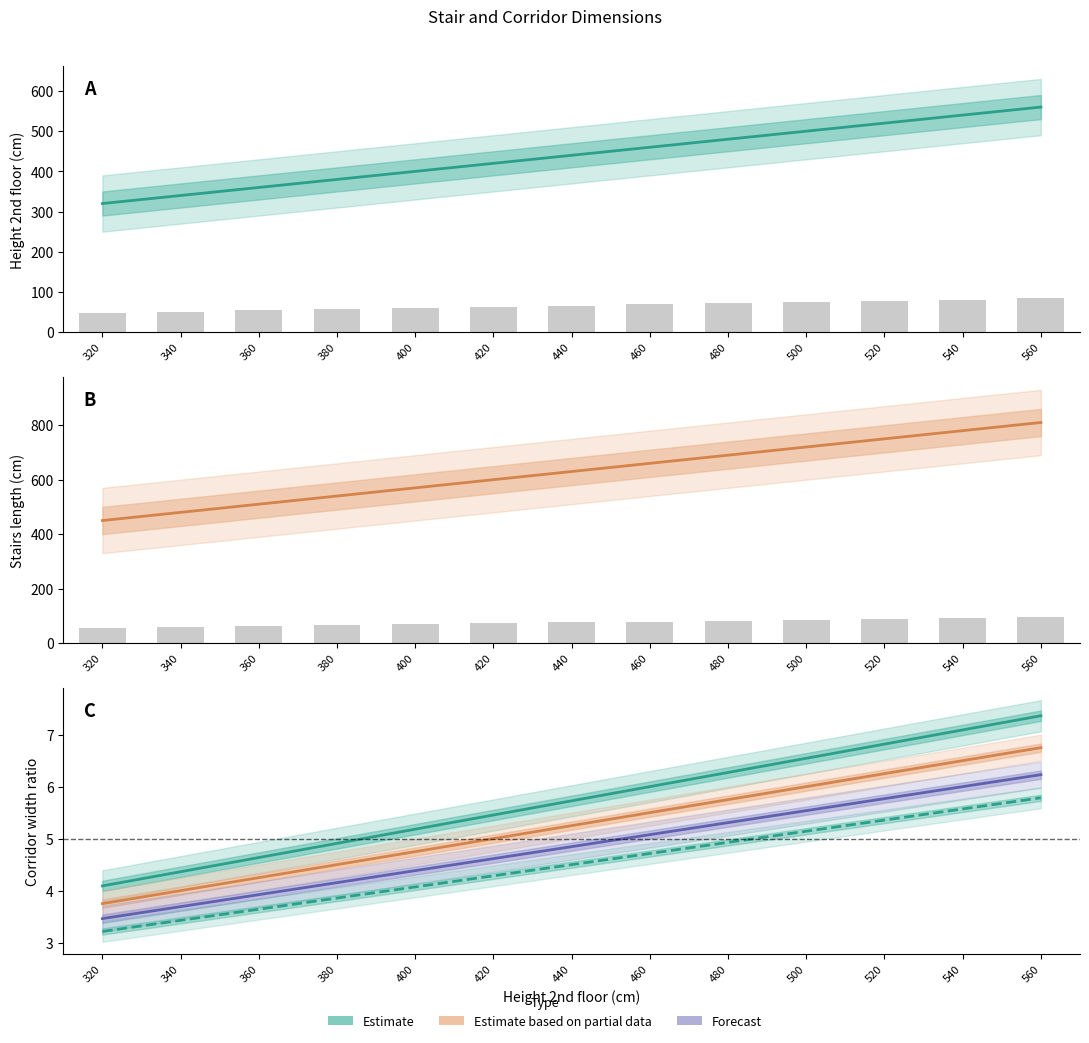

Reading right to left, list all the values displayed in this chart.

Height 2nd floor (cm): 560=560.0	540=540.0	520=520.0	500=500.0	480=480.0	460=460.0	440=440.0	420=420.0	400=400.0	380=380.0	360=360.0	340=340.0	320=320.0
Stairs length (cm): 560=810.0	540=780.0	520=750.0	500=720.0	480=690.0	460=660.0	440=630.0	420=600.0	400=570.0	380=540.0	360=510.0	340=480.0	320=450.0
Corridor 110: 560=7.4	540=7.1	520=6.8	500=6.5	480=6.3	460=6.0	440=5.7	420=5.5	400=5.2	380=4.9	360=4.6	340=4.4	320=4.1
Corridor 120: 560=6.8	540=6.5	520=6.2	500=6.0	480=5.8	460=5.5	440=5.2	420=5.0	400=4.8	380=4.5	360=4.2	340=4.0	320=3.8
Corridor 130: 560=6.2	540=6.0	520=5.8	500=5.5	480=5.3	460=5.1	440=4.8	420=4.6	400=4.4	380=4.2	360=3.9	340=3.7	320=3.5
Corridor 140: 560=5.8	540=5.6	520=5.4	500=5.1	480=4.9	460=4.7	440=4.5	420=4.3	400=4.1	380=3.9	360=3.6	340=3.4	320=3.2